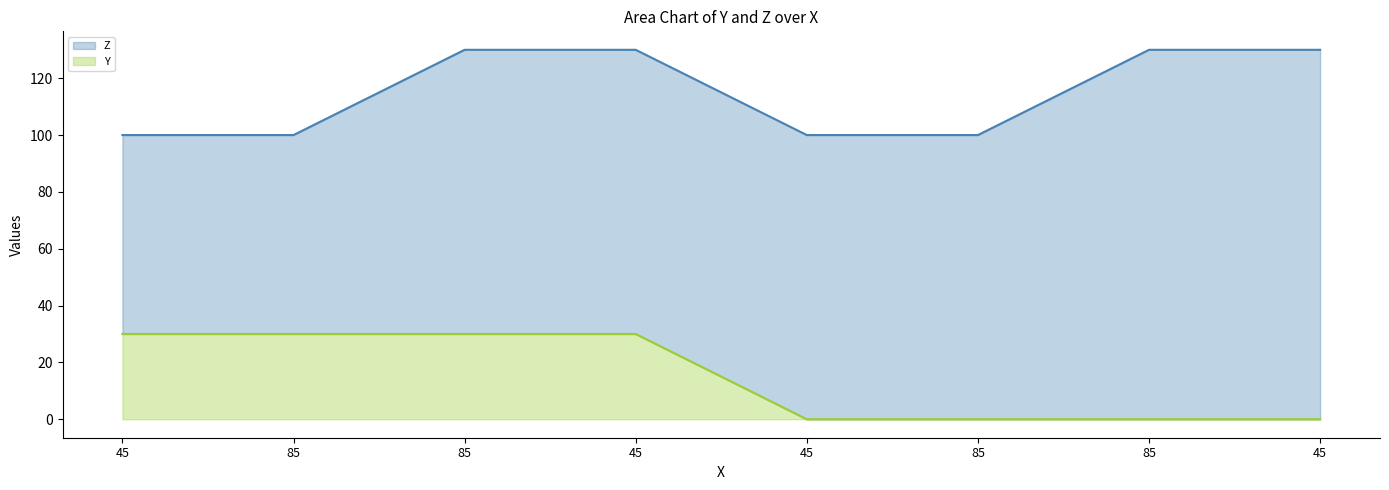

What is the difference between the maximum and minimum values in the Z series?

30